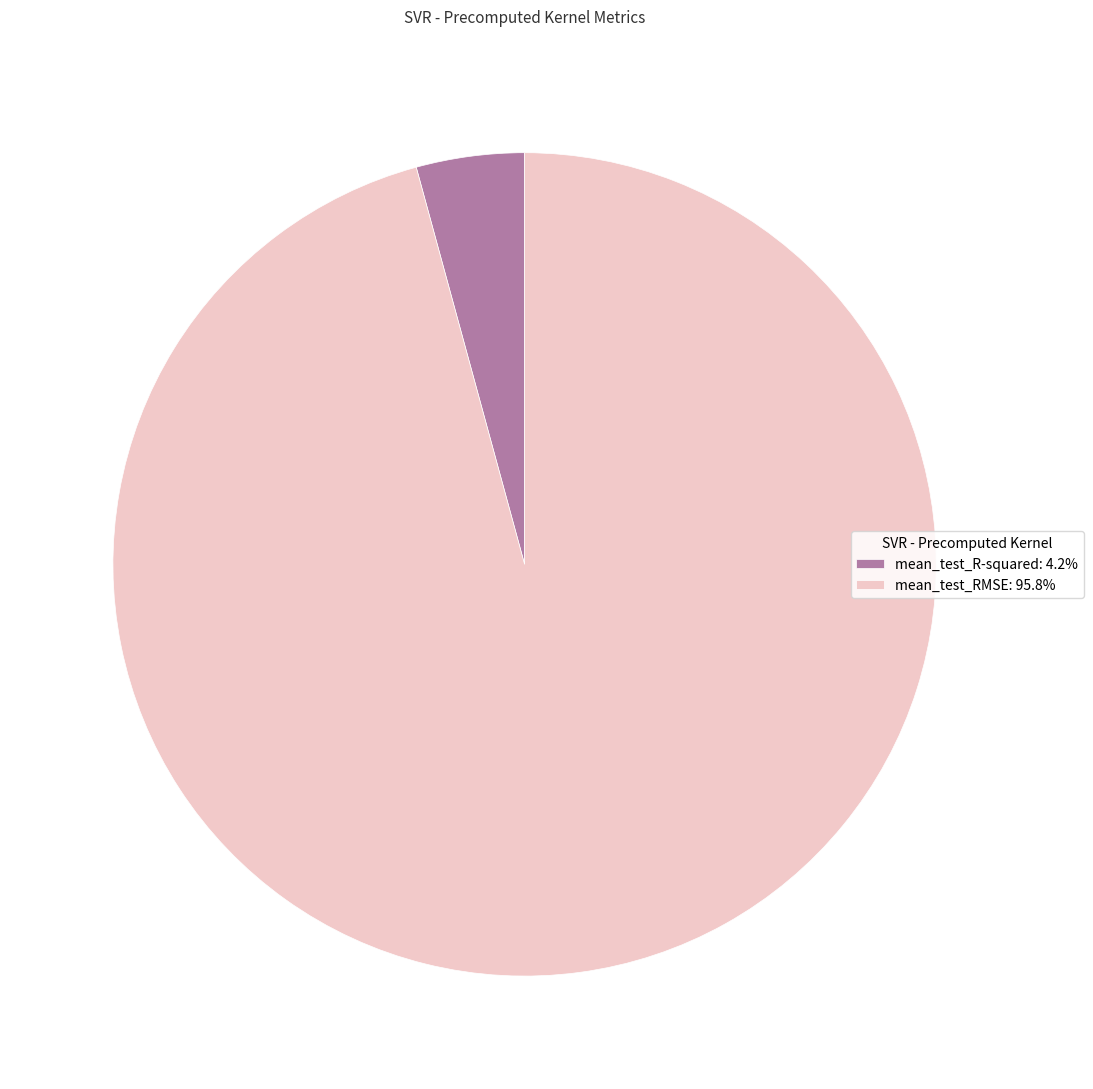

Is it true that mean_test_RMSE is 96% of the pie?

True